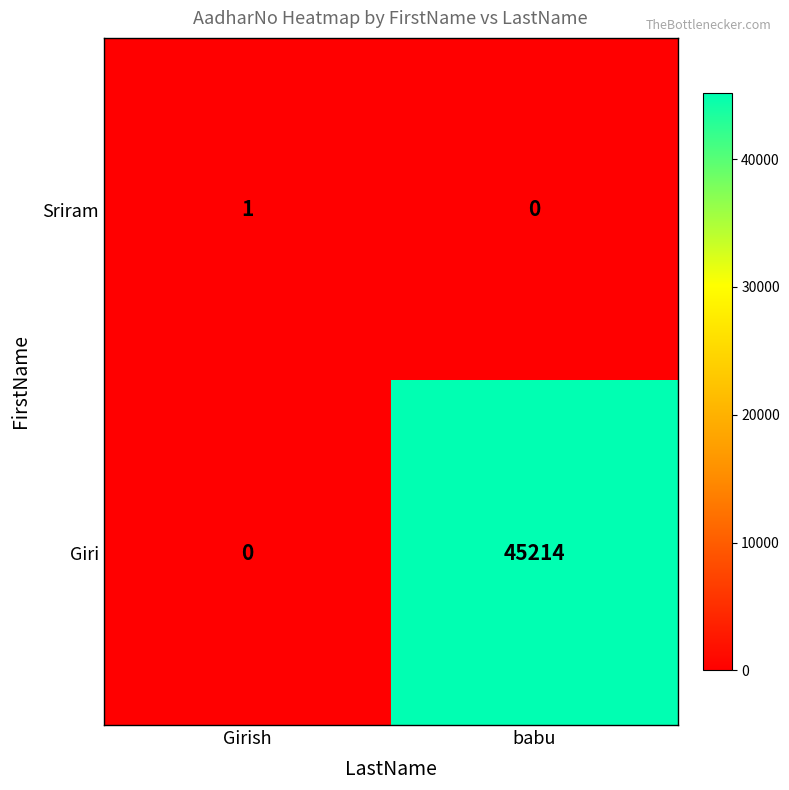

List the series in order of their peak value, lowest first.

Sriram, Giri